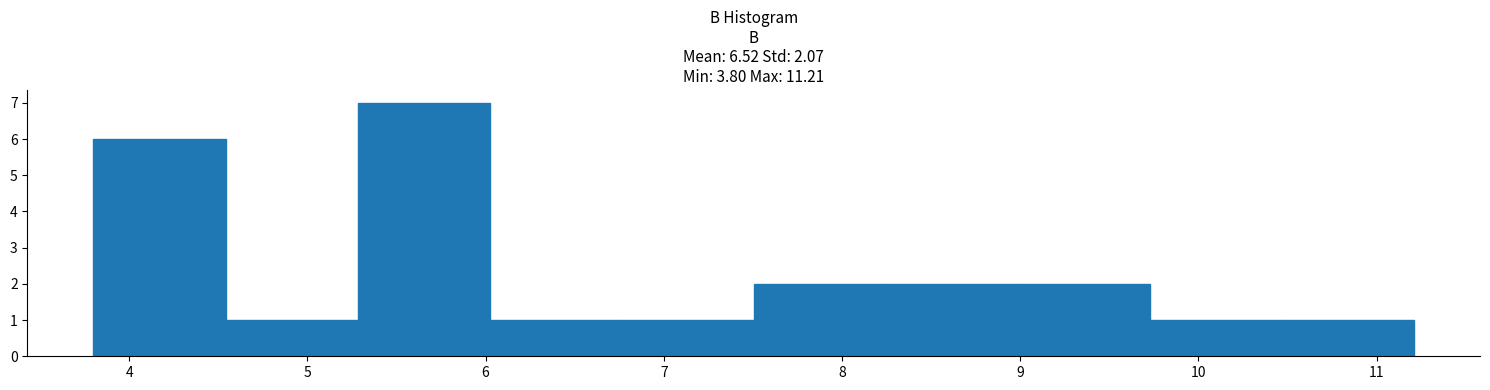

Over which range of the x-axis is the bar tallest?

5.3 to 6.0